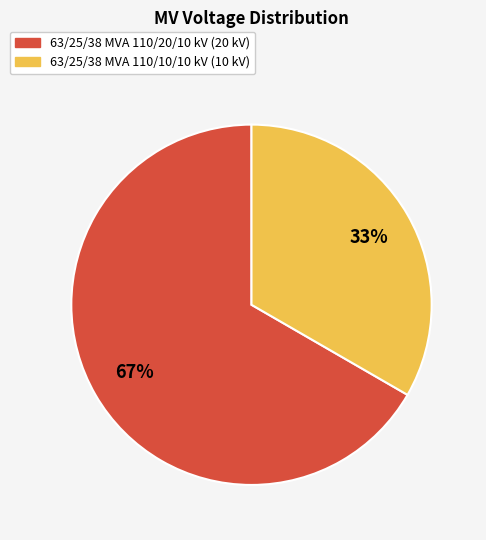

Which slice is the smallest?

63/25/38 MVA 110/10/10 kV